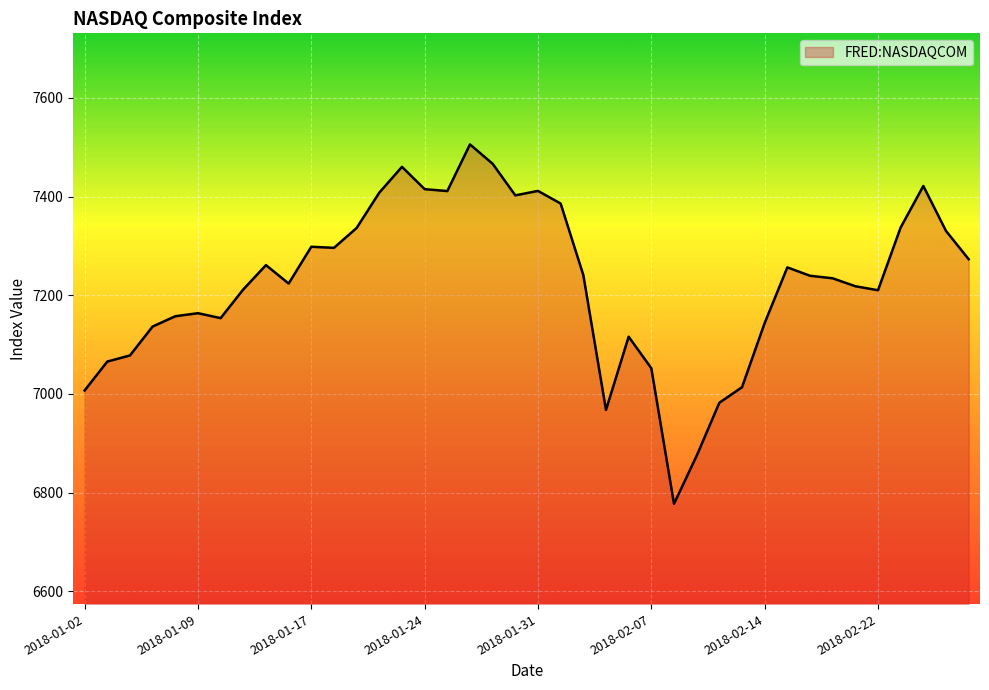

What is the greatest value displayed?

7505.8